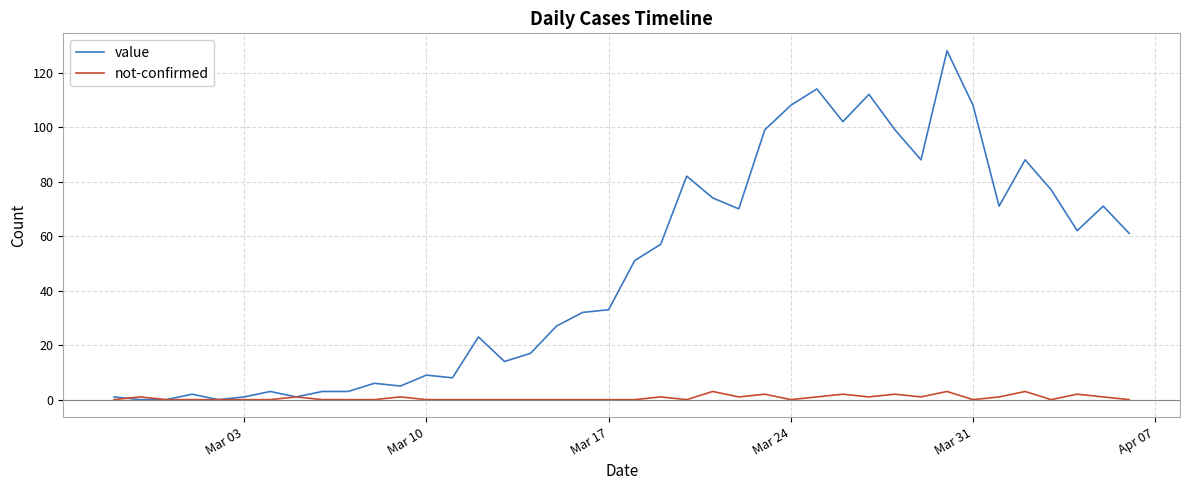

Which series has the largest total across all categories?

value